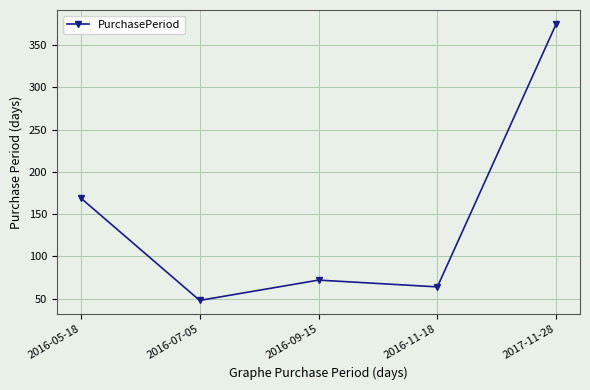

What is the approximate value at 2016-07-05, to the nearest 10?

50